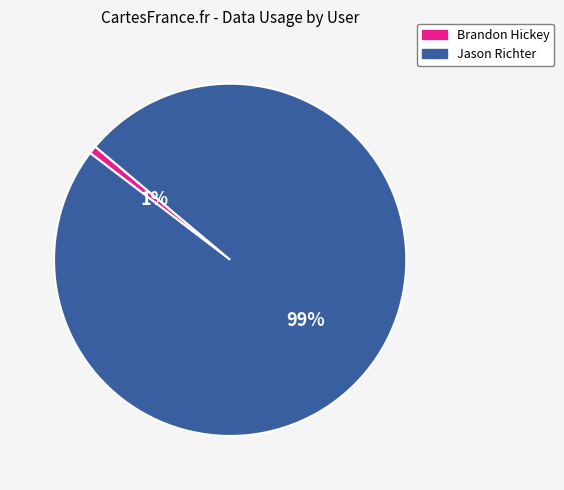

Is it true that Jason Richter is 87% of the pie?

False